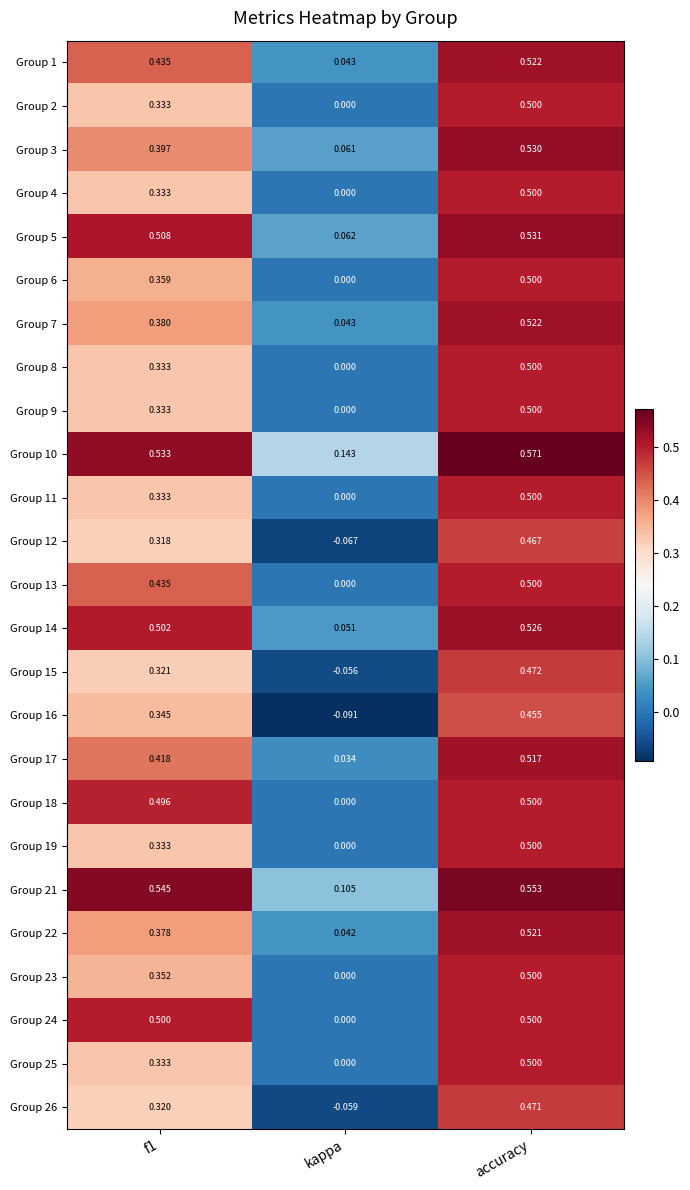

Where is Group 11 nearest to the value 0?

kappa